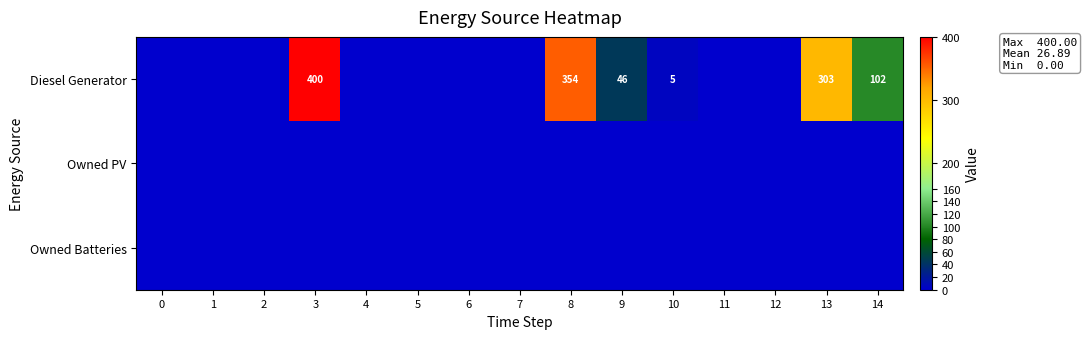

At which category is the sum across all series the highest?

3